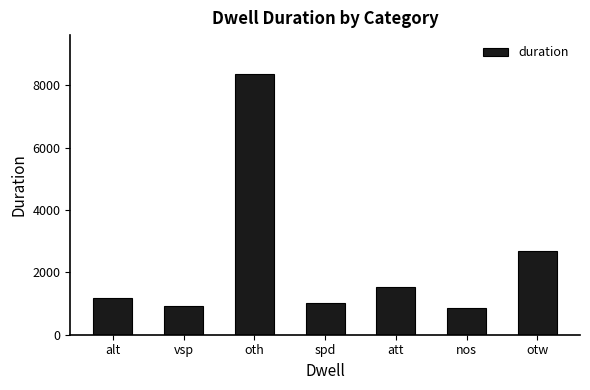

Reading right to left, what are all the values shown in this chart?

2695	872	1523	1002	8355	932	1162